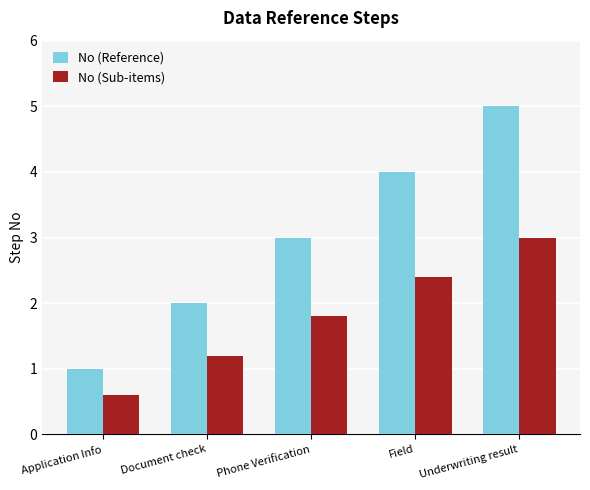

What is the label of the 2nd bar from the right?

Field